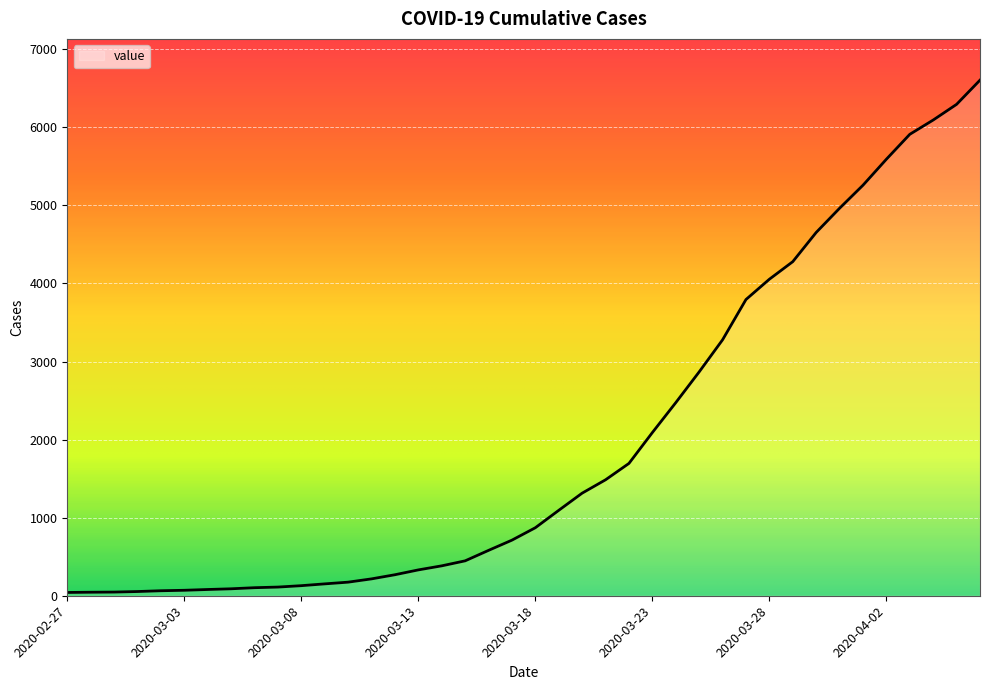

What is the difference between the maximum and minimum values?

6562